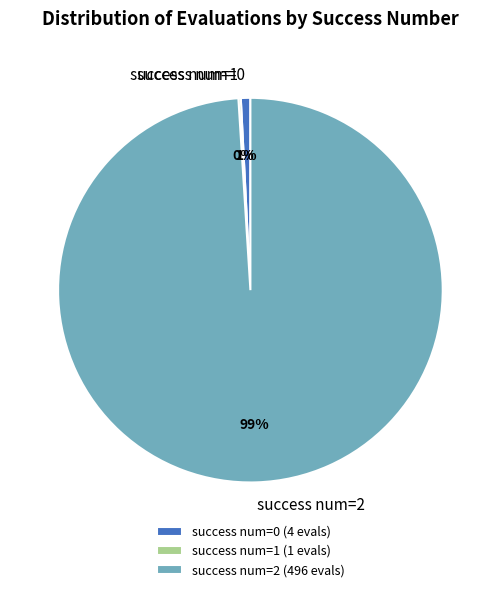

True or false: success num=0 accounts for 1% of the total.

True